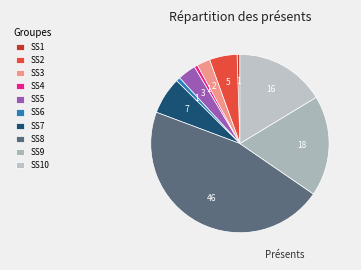

Which slice is the largest?

SS8